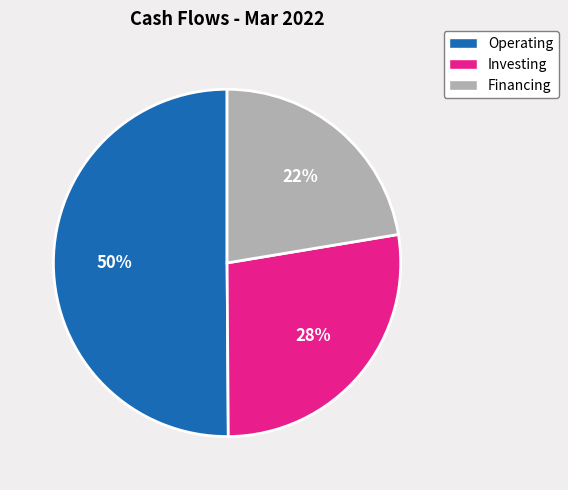

To the nearest percent, what is the difference between the largest and smallest slice percentages?

28%